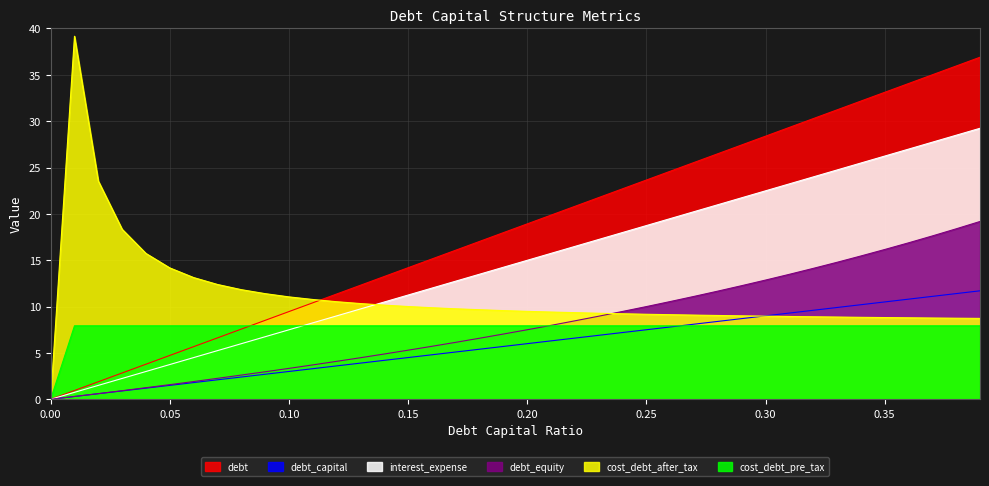

The value of debt_equity at 0.24 is 5.7. True or false?

False